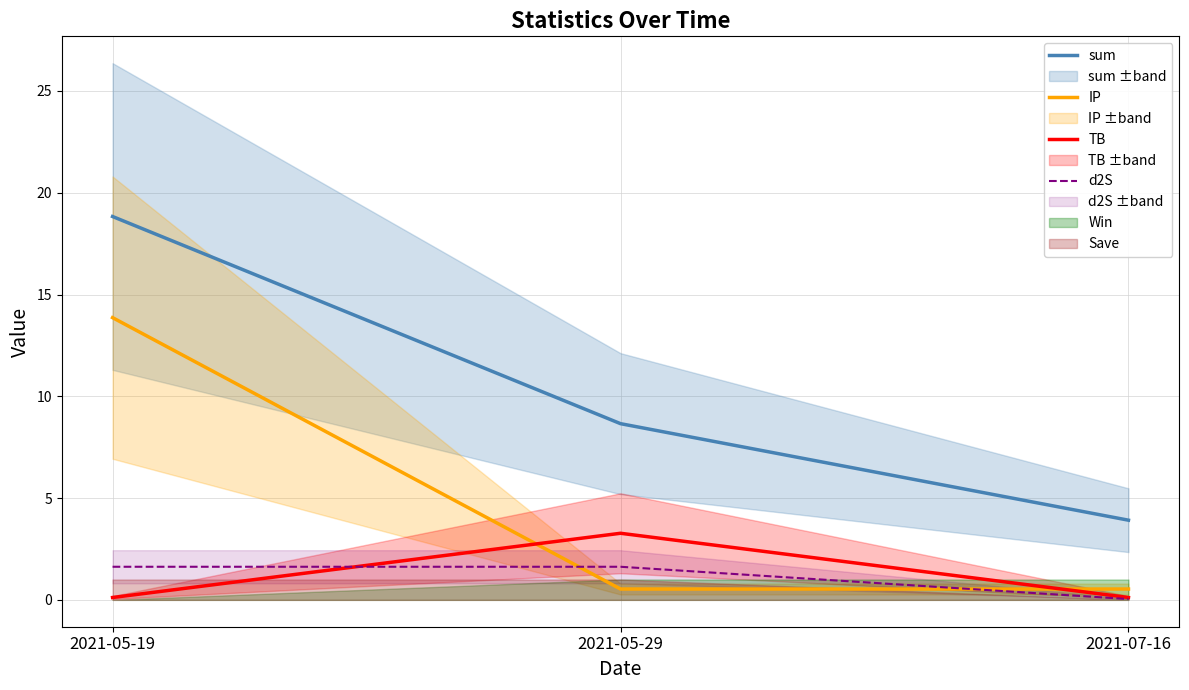

Reading right to left, transcribe all the data shown in this chart.

sum: 2021-07-16=3.9	2021-05-29=8.7	2021-05-19=18.8
IP: 2021-07-16=0.5	2021-05-29=0.5	2021-05-19=13.9
TB: 2021-07-16=0.1	2021-05-29=3.3	2021-05-19=0.1
d2S: 2021-07-16=0.0	2021-05-29=1.6	2021-05-19=1.6